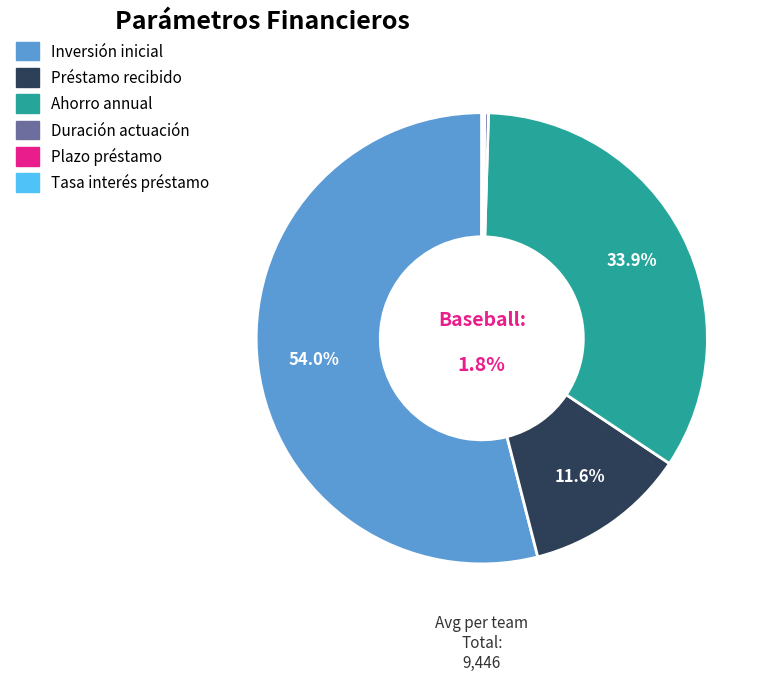

Rank the categories by value from highest to lowest.

Inversión inicial, Ahorro annual, Préstamo recibido, Duración actuación, Plazo préstamo, Tasa interés préstamo